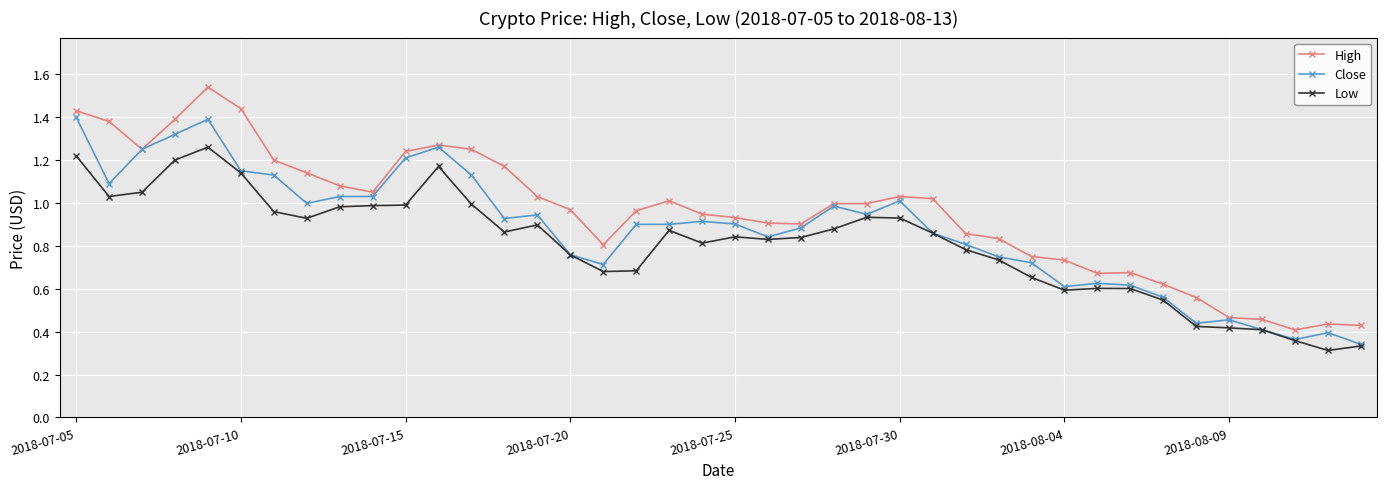

List the series in order of their overall mean, highest first.

High, Close, Low